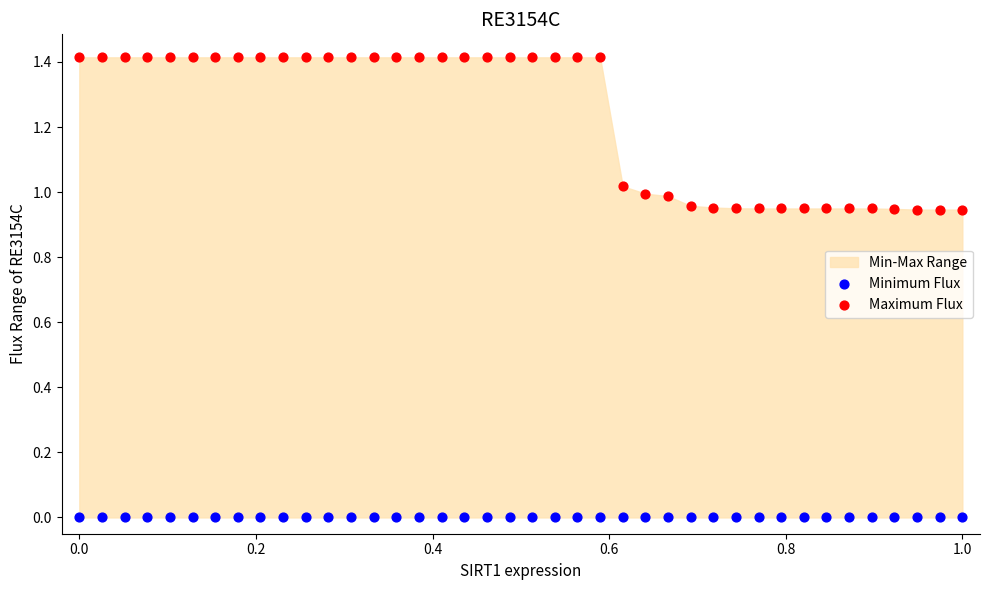

Which series reaches the maximum Y coordinate?

Maximum Flux